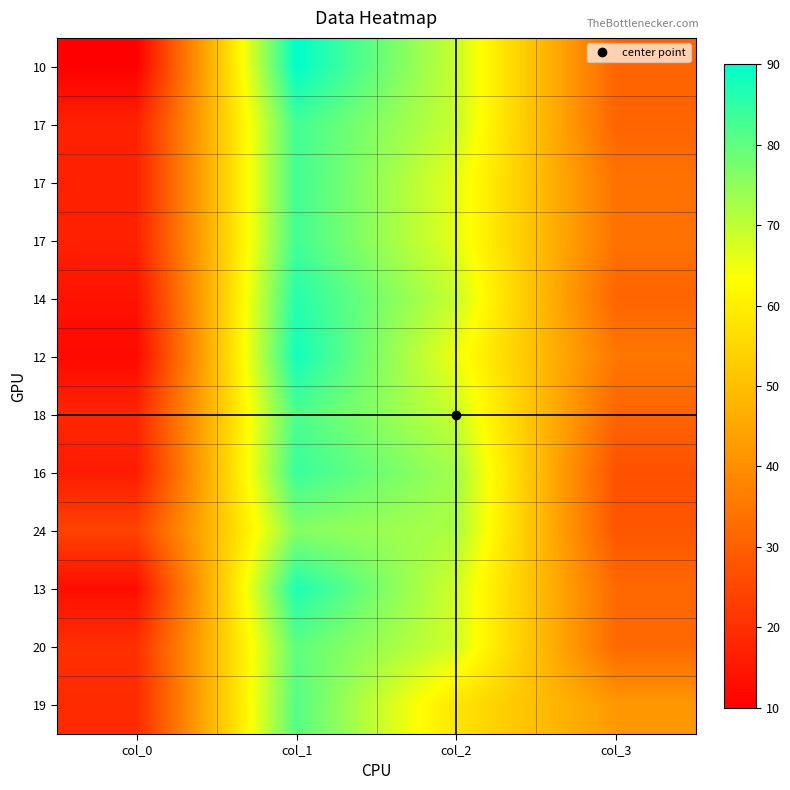

How many series are shown in this chart?

12